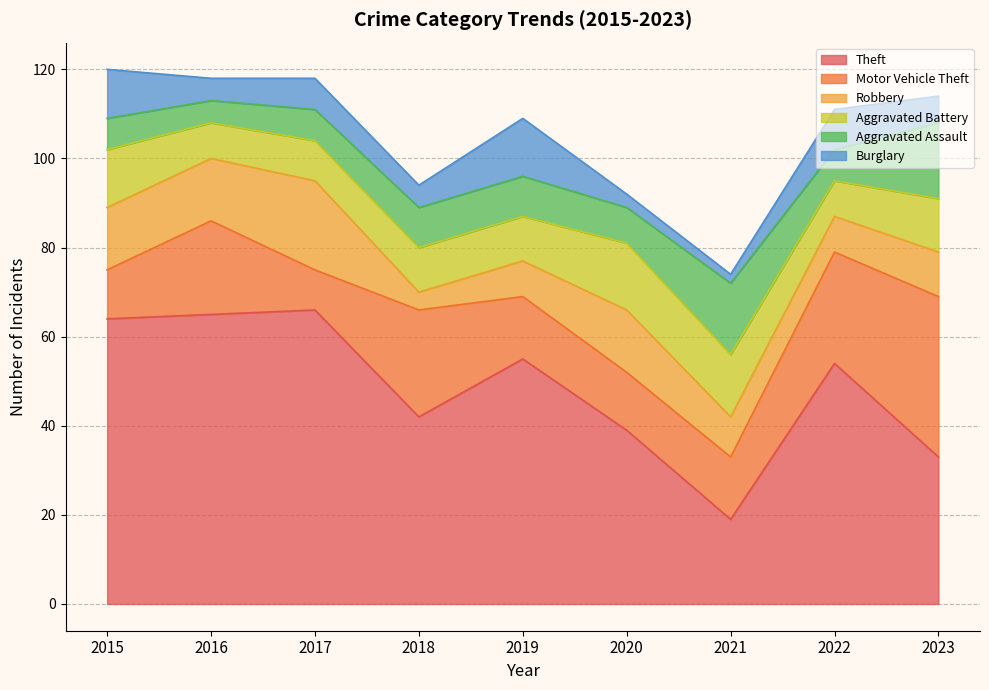

How many lines are shown in the chart?

6